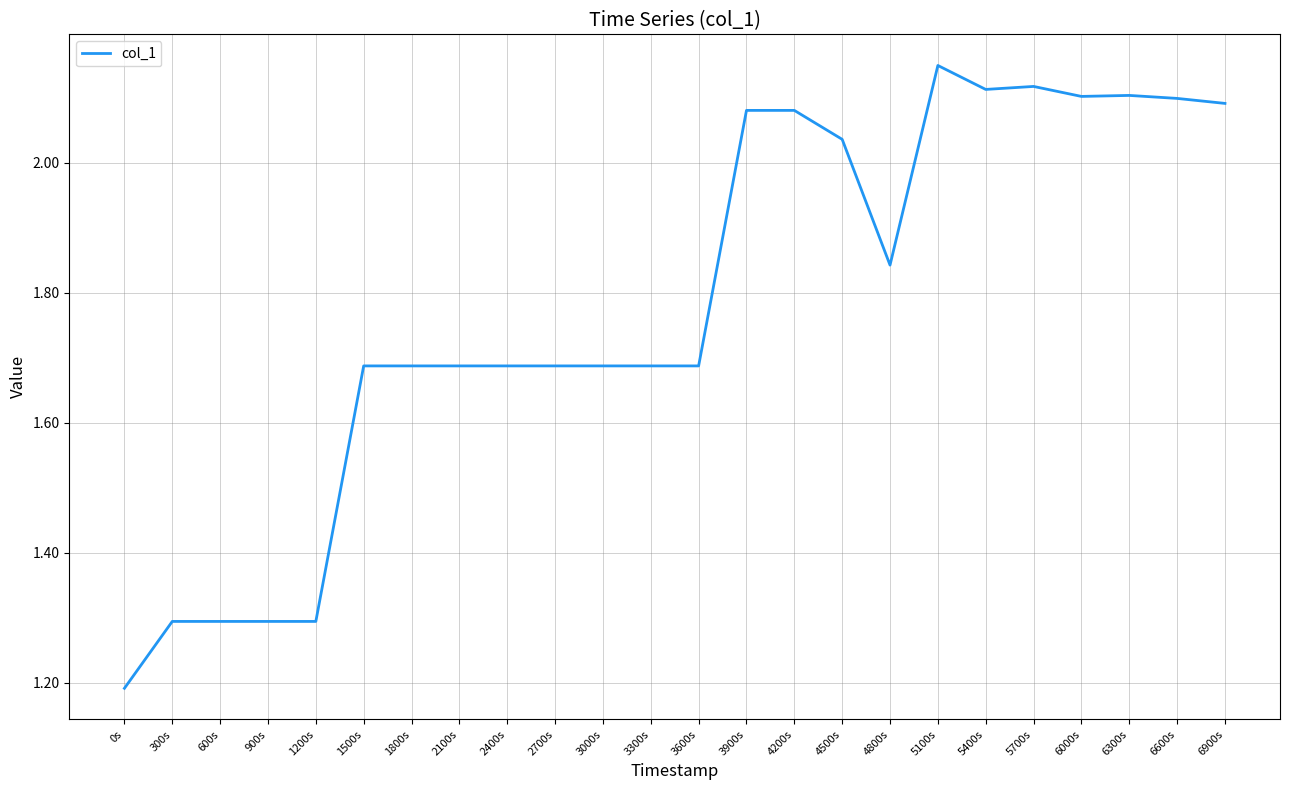

What is the difference between the maximum and minimum values?

1.0